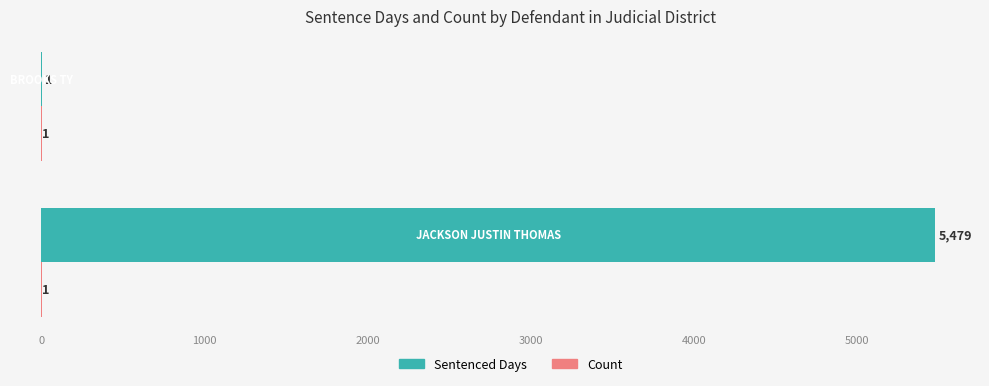

What is the sum of all Sentenced Days values?

5480